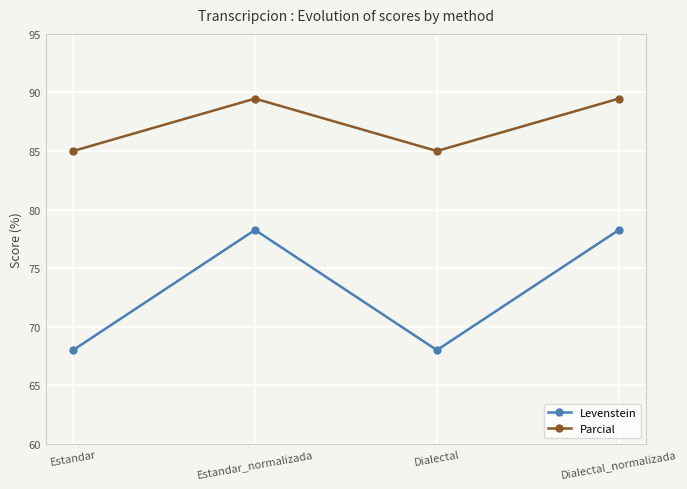

Reading left to right, list all the values displayed in this chart.

Levenstein: 68.0	78.3	68.0	78.3
Parcial: 85.0	89.5	85.0	89.5